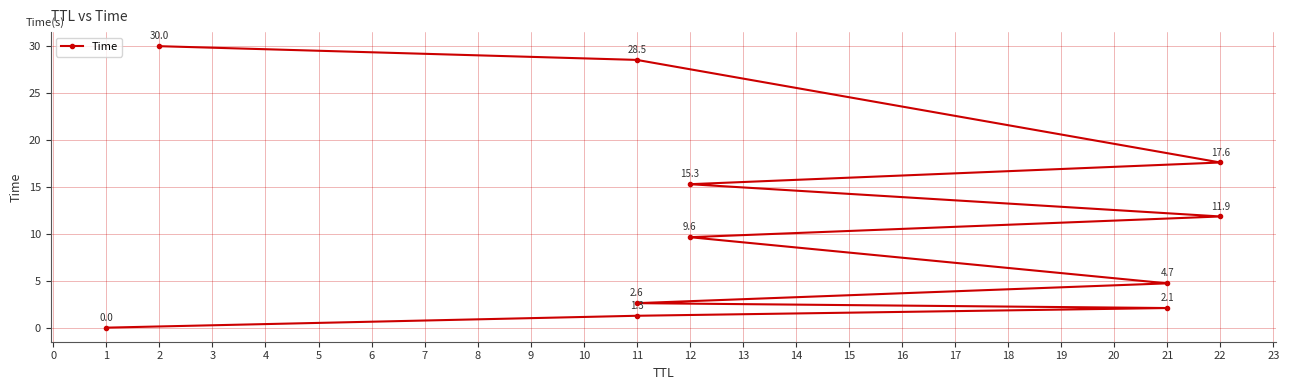

What is the difference between the maximum and minimum values?

30.0